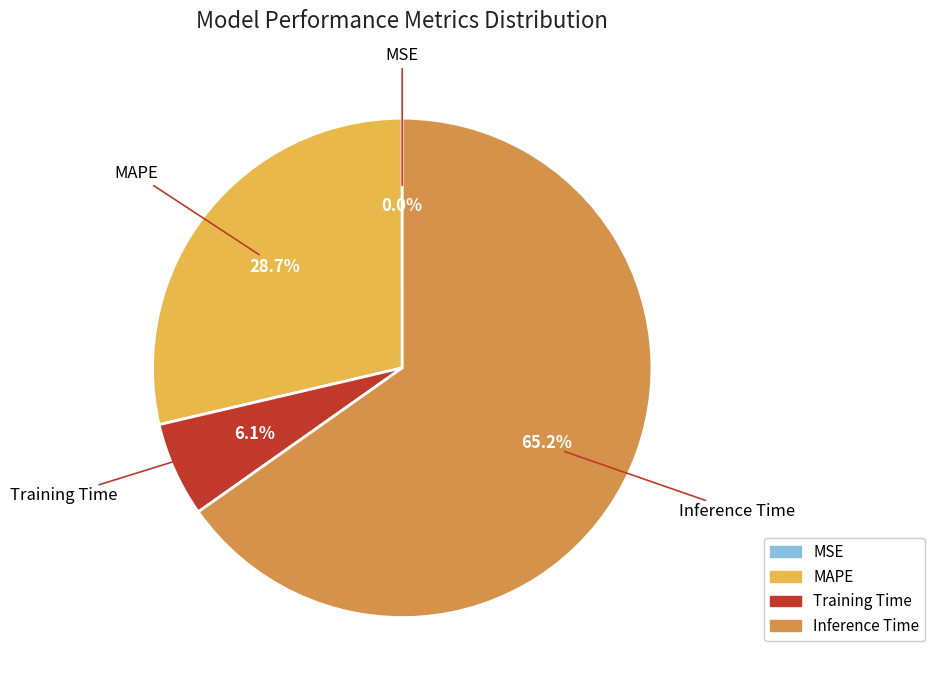

Between MAPE and Training Time, which is larger?

MAPE